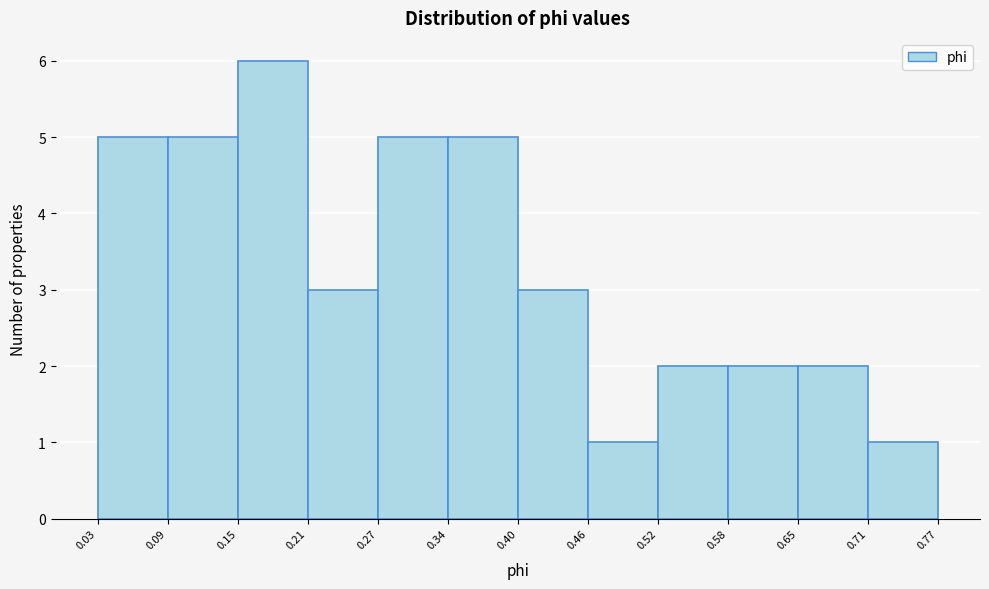

How tall is the bar that spans 0.71 to 0.77 on the x-axis? The values are not printed on the chart, so give them approximately, as read against the axis.

1